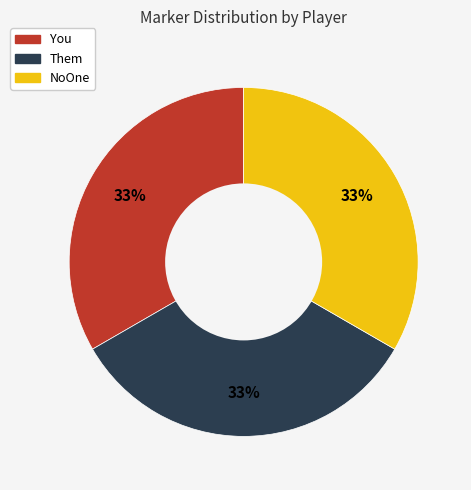

Does NoOne account for over 50% of the chart?

No